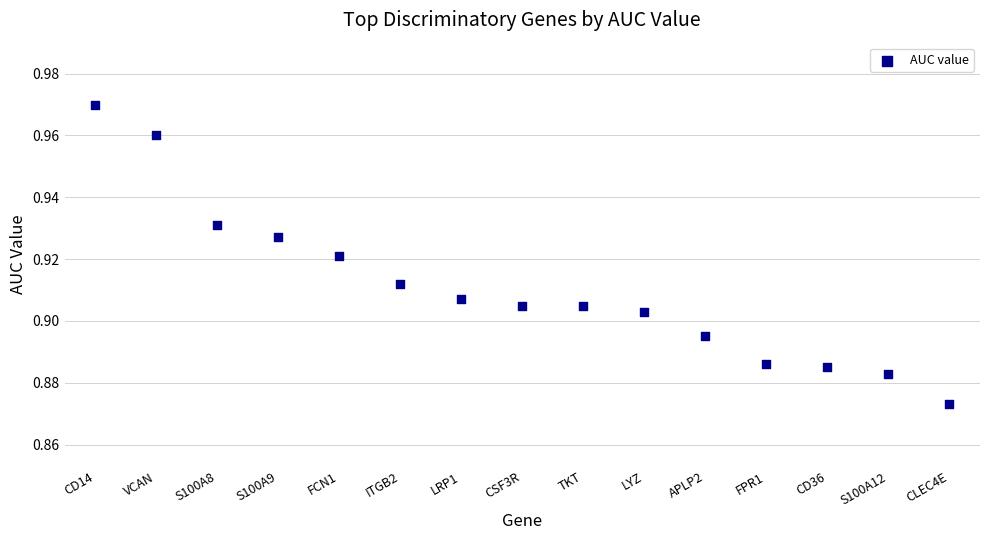

How many data points are displayed?

15